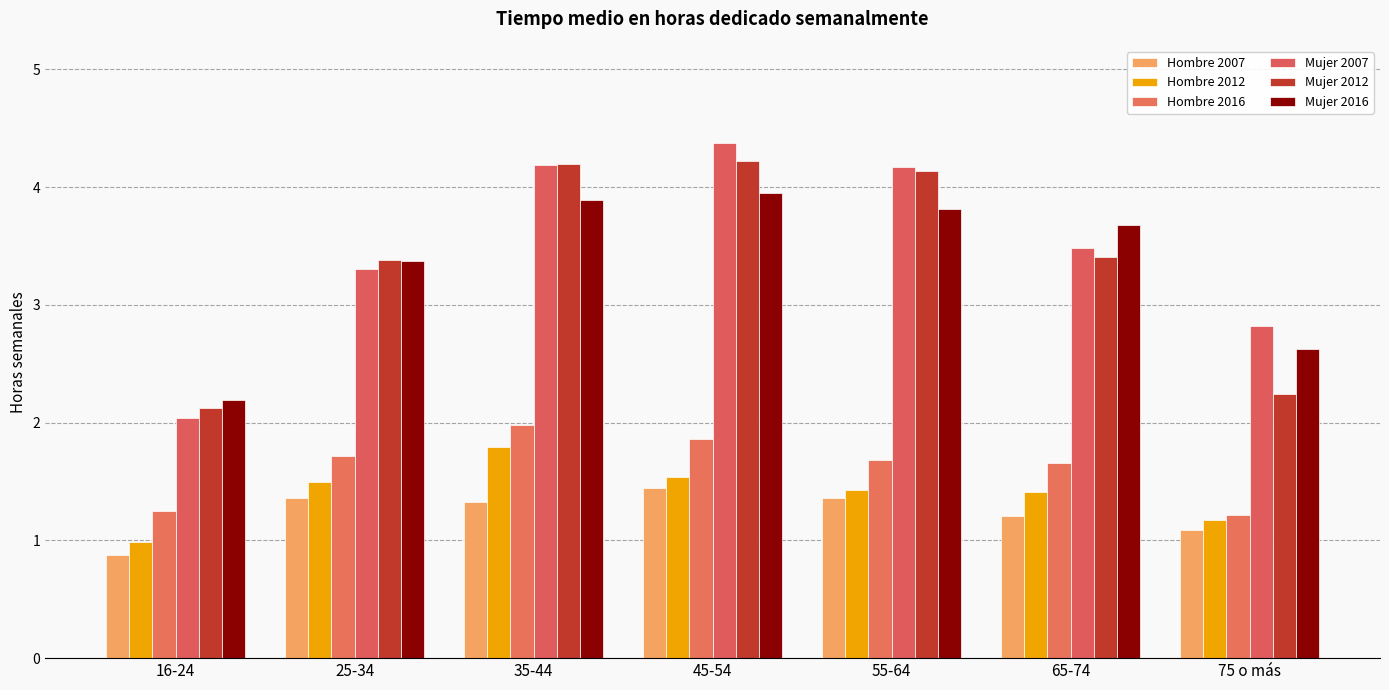

Which has a higher value, 16-24 or 25-34?

25-34